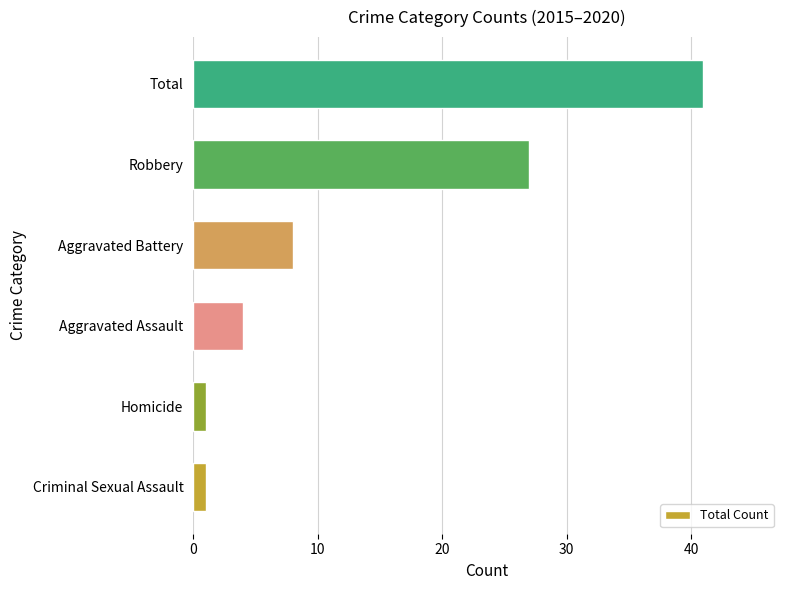

What is the sum of all values?

82